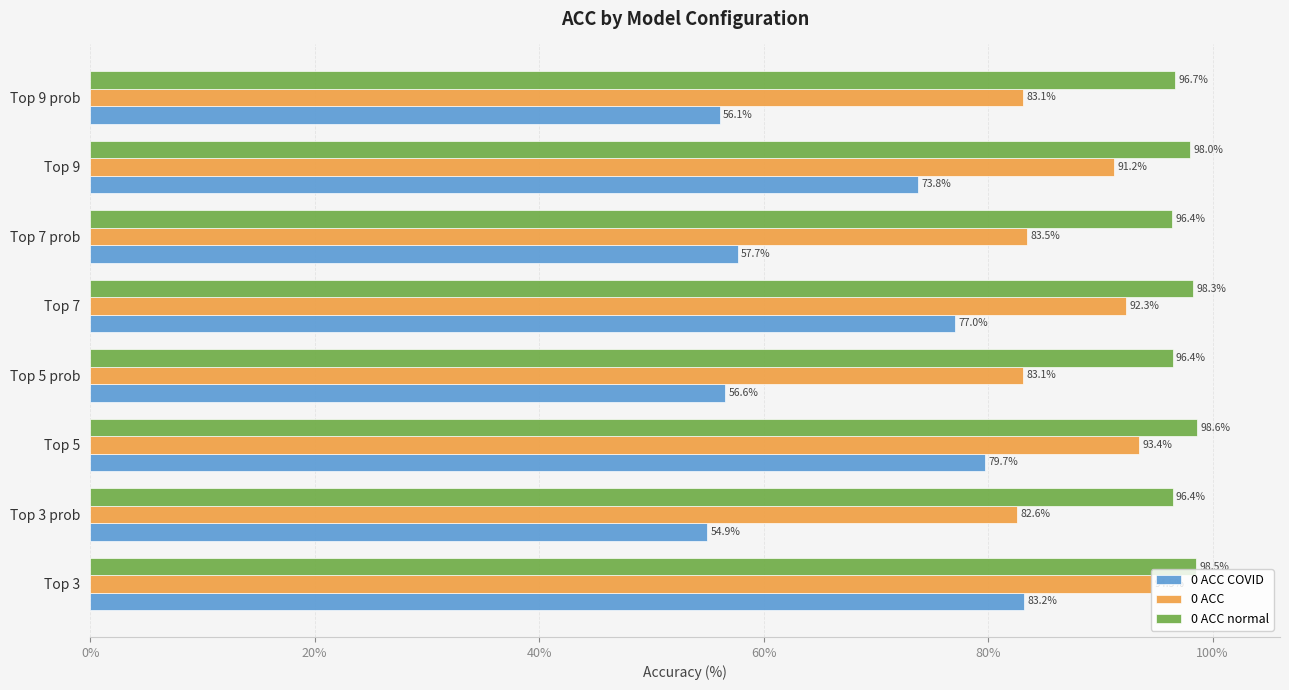

What is the lowest value of the 0 ACC series?

82.6